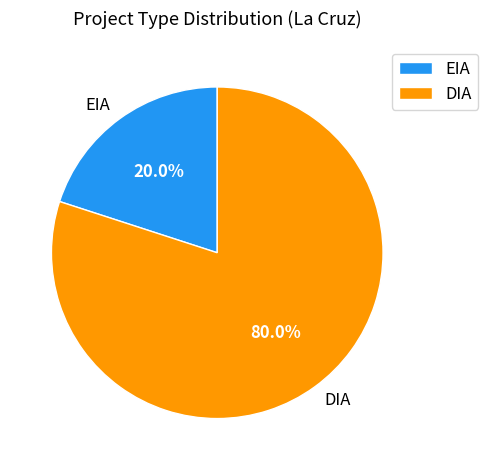

Is there any slice that represents more than half of the pie?

Yes